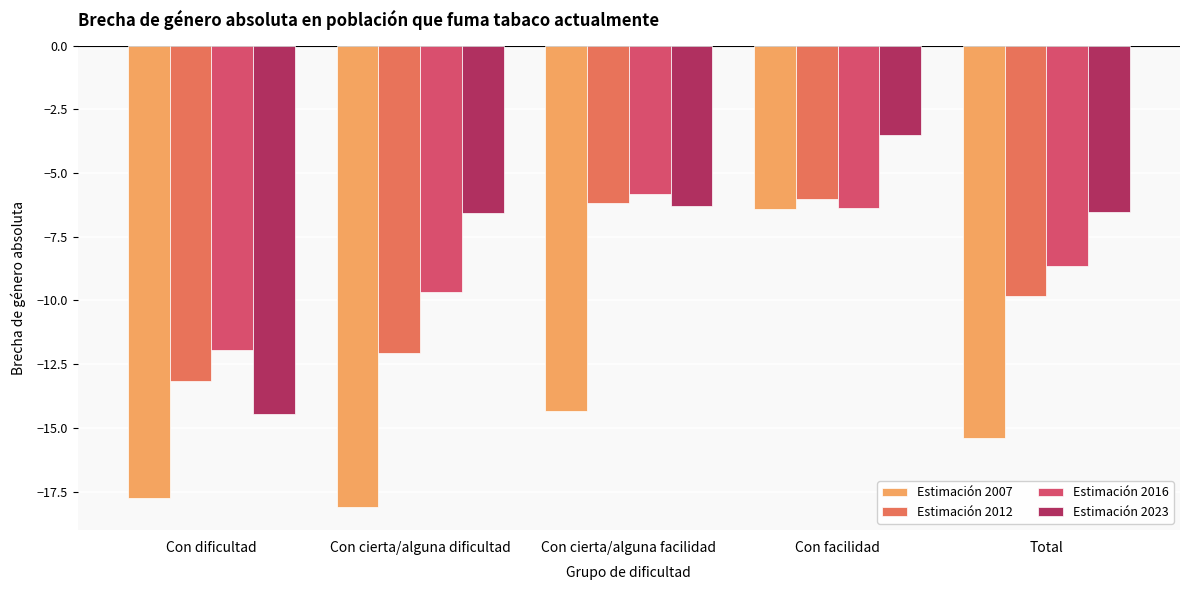

What position from the right is Con facilidad?

2